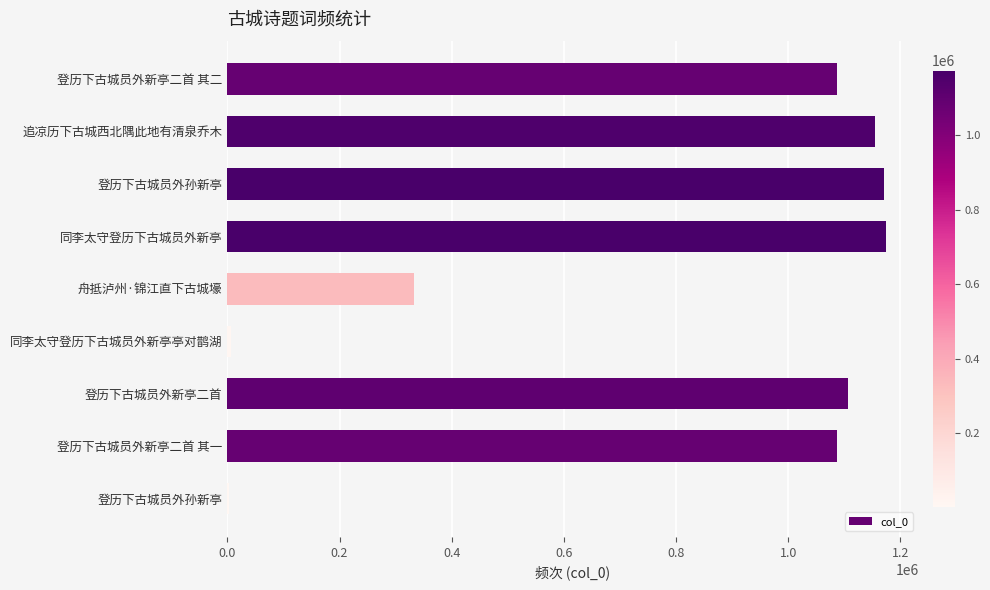

Count the number of data series in this chart.

1